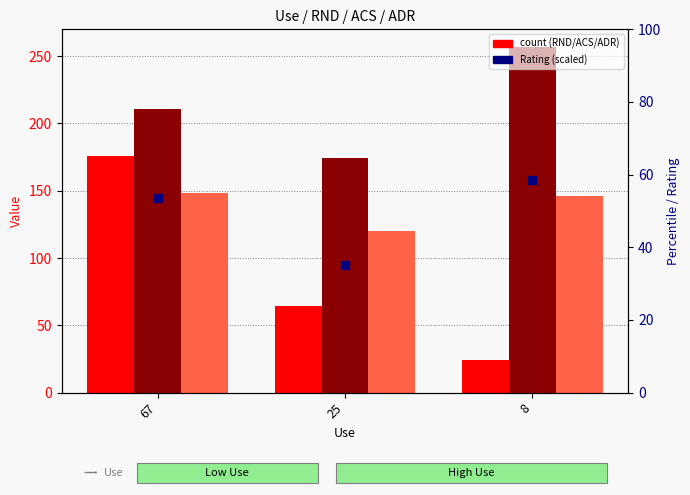

Between 67 and 8, which series saw the biggest shift?

RND